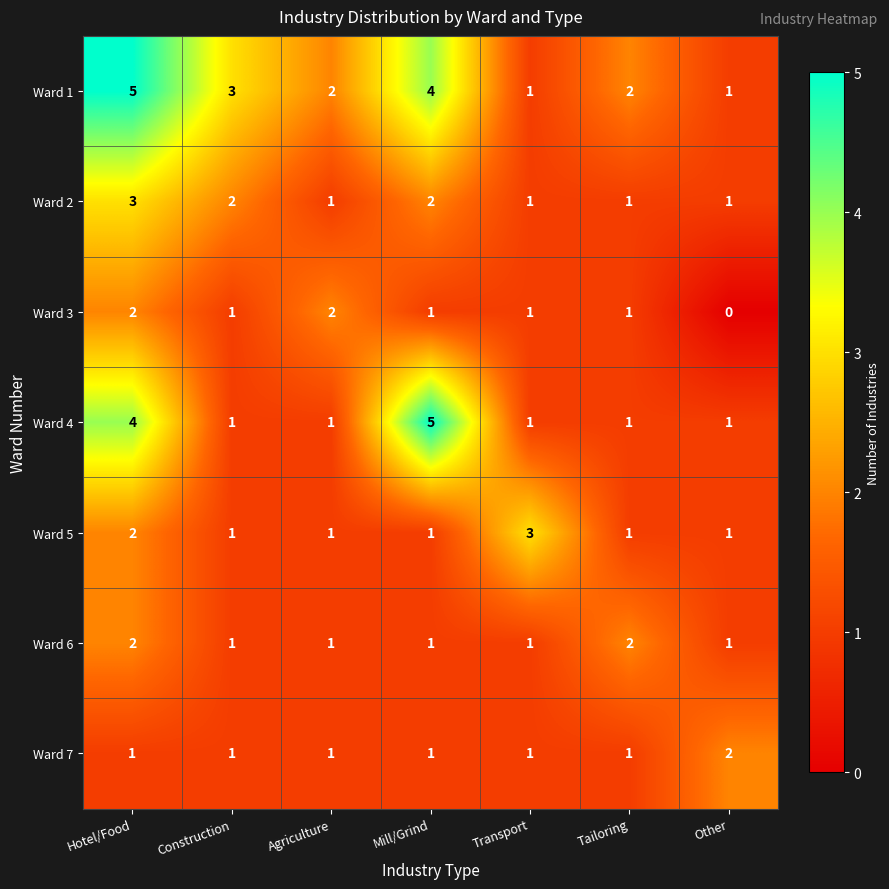

What is the greatest value displayed?

5